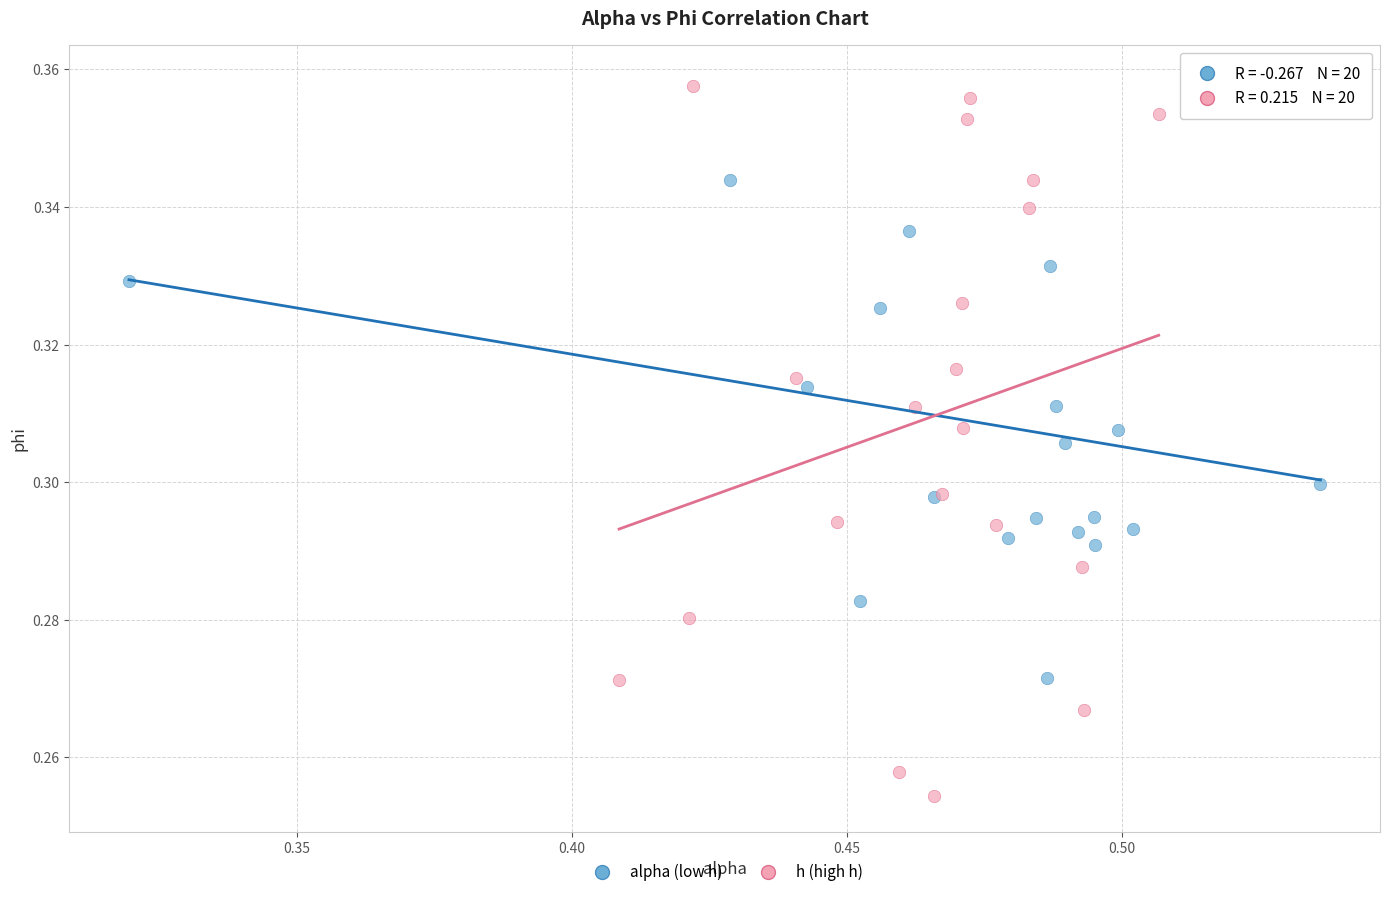

Which series has the largest Y range (max minus min)?

h (high h)